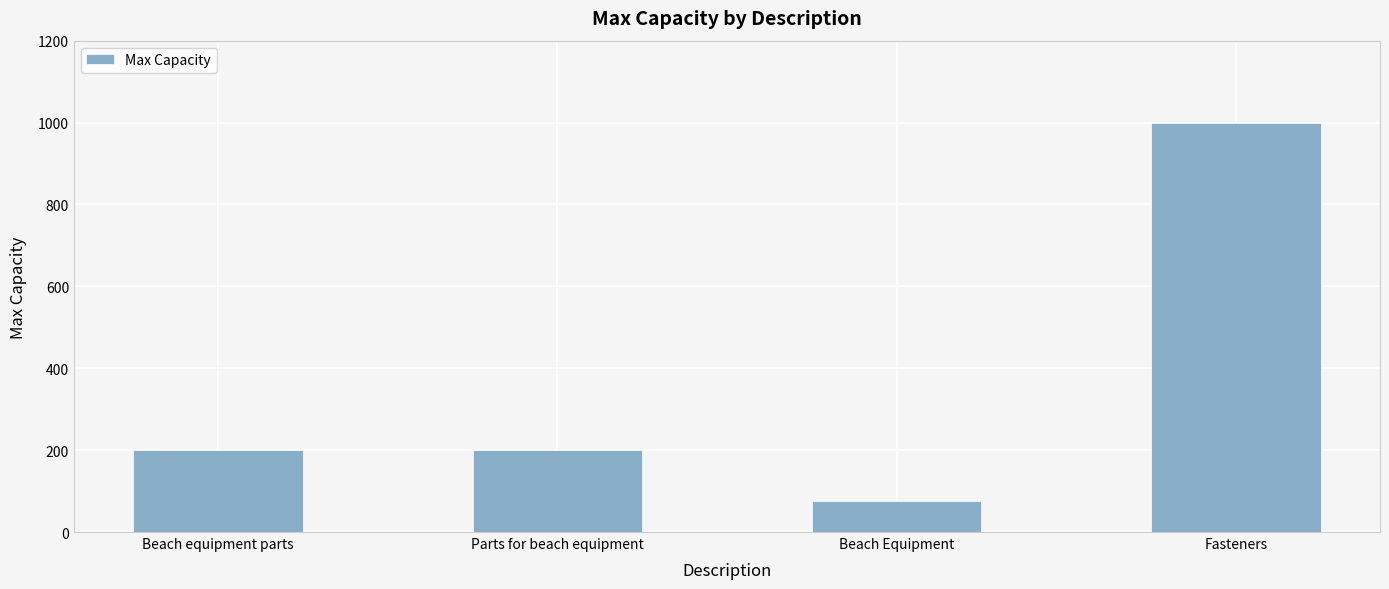

Between Parts for beach equipment and Fasteners, which is larger?

Fasteners